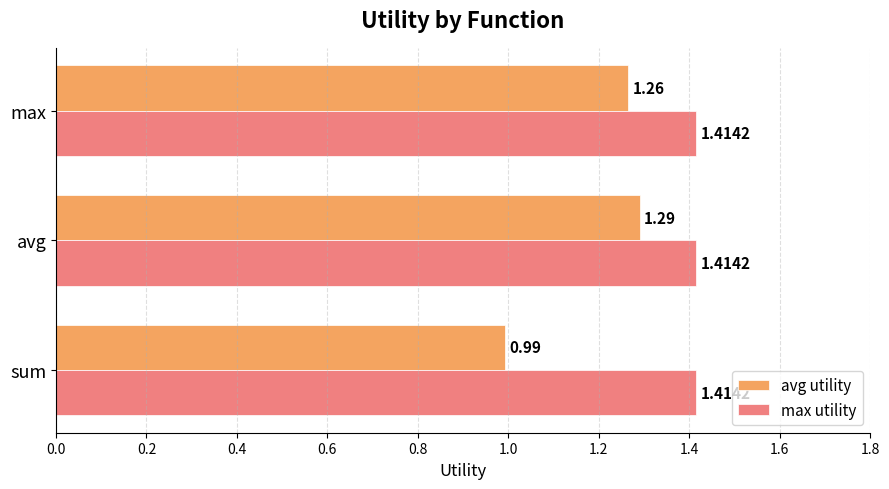

List the series in order of their peak value, lowest first.

avg utility, max utility